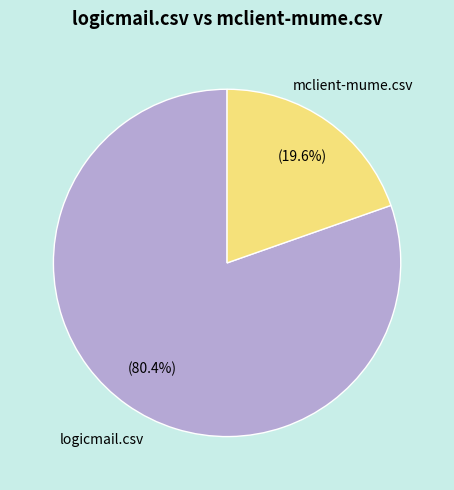

Is there a majority slice in this chart?

Yes